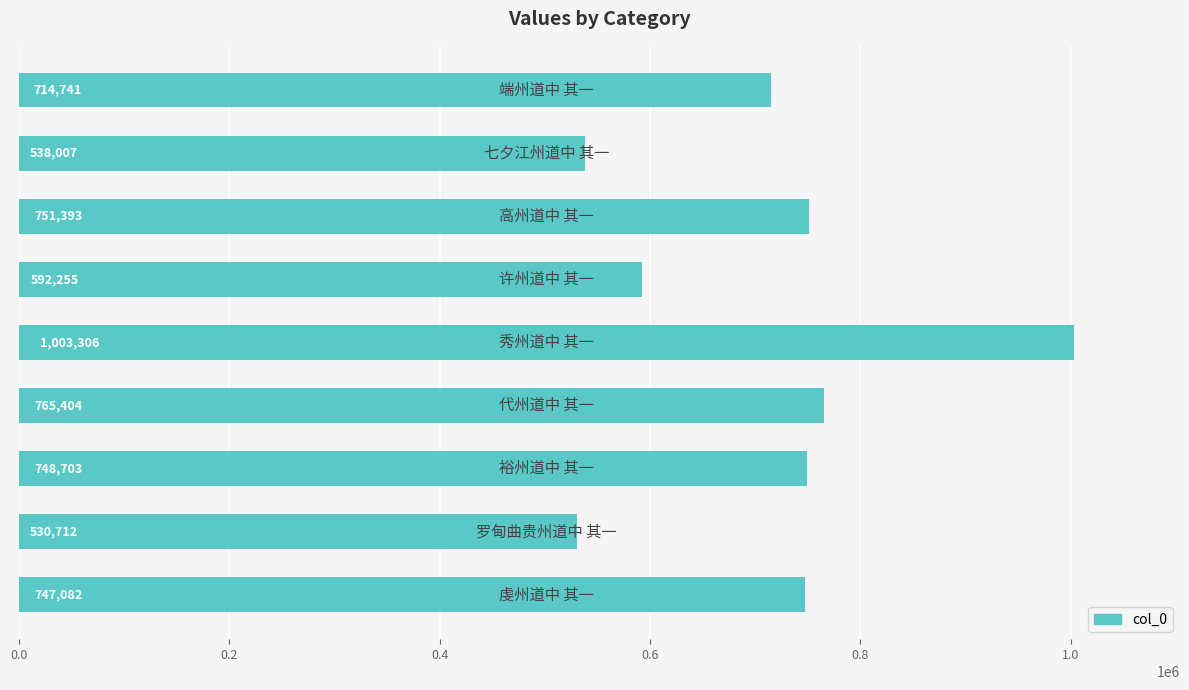

Are the bars grouped side by side (vs. stacked)?

No